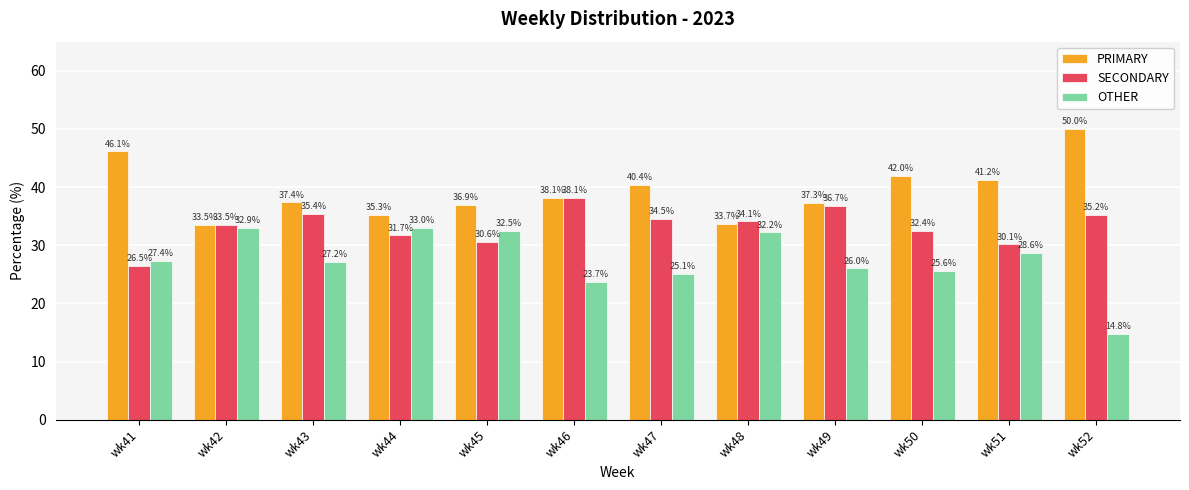

What is the sum of all SECONDARY values?

398.9